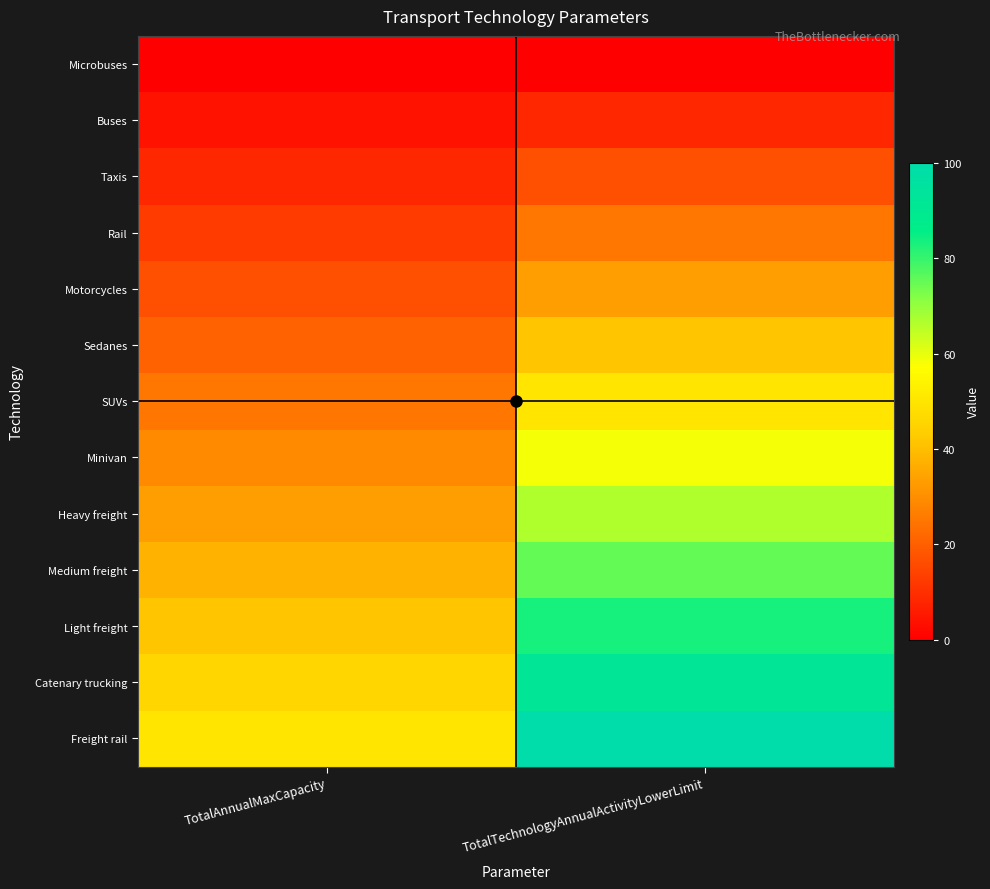

Which has a higher value, TotalAnnualMaxCapacity or TotalTechnologyAnnualActivityLowerLimit?

TotalAnnualMaxCapacity